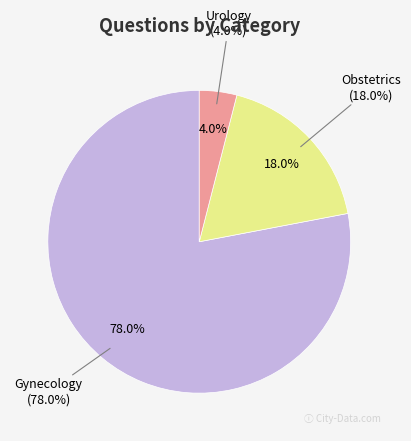

To the nearest percent, what is the difference between the largest and smallest slice percentages?

74%